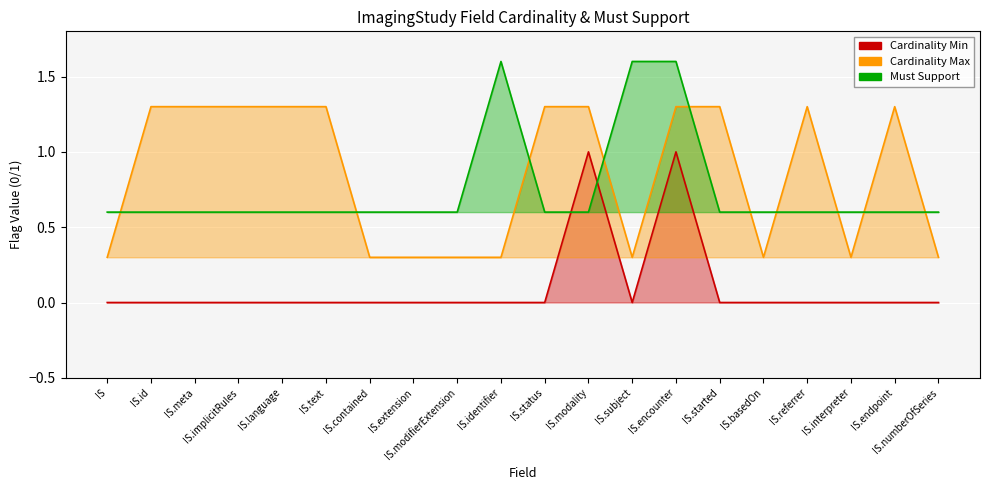

How many intersections are there between Must Support and Cardinality Max?

10